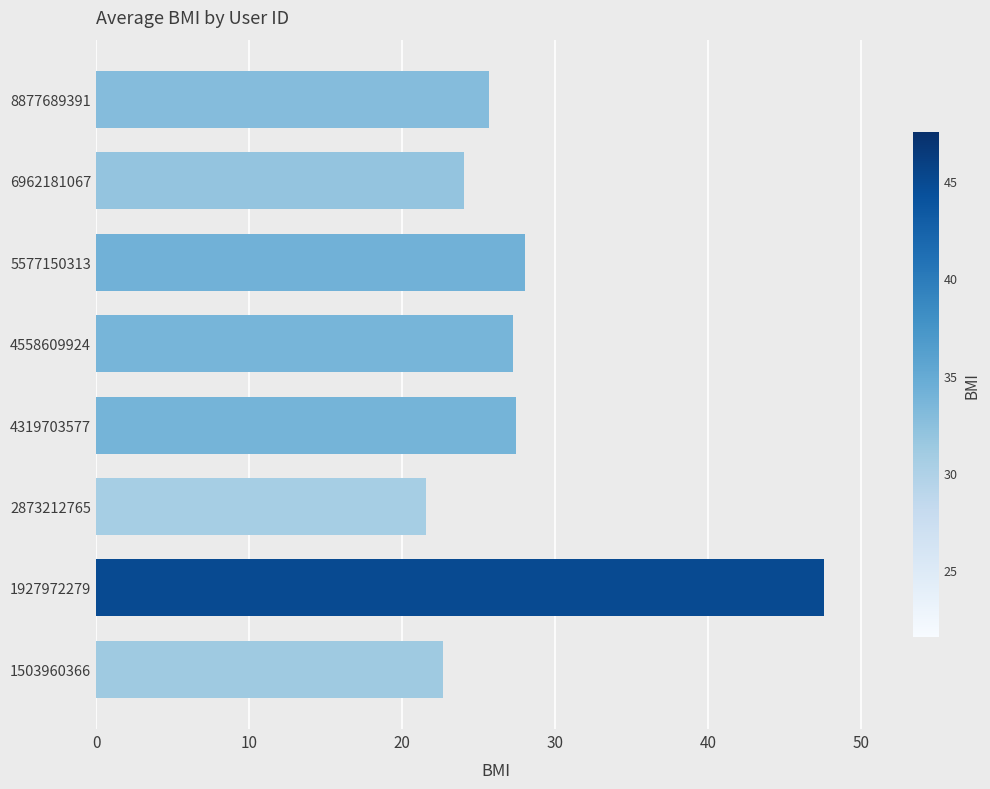

What is the difference between the maximum and minimum values?

26.0